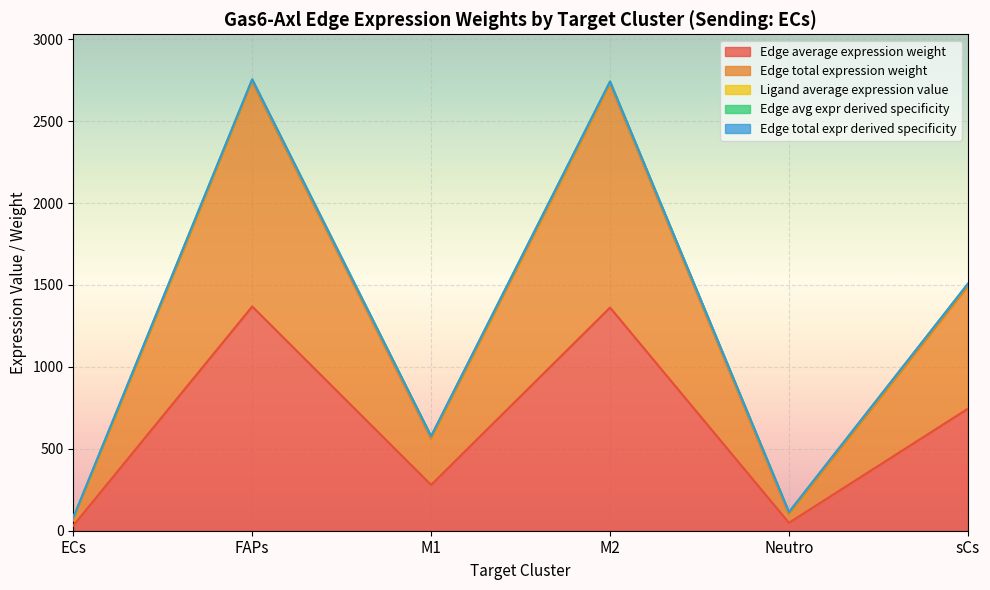

Where is the first local maximum for Edge avg expr derived specificity?

FAPs